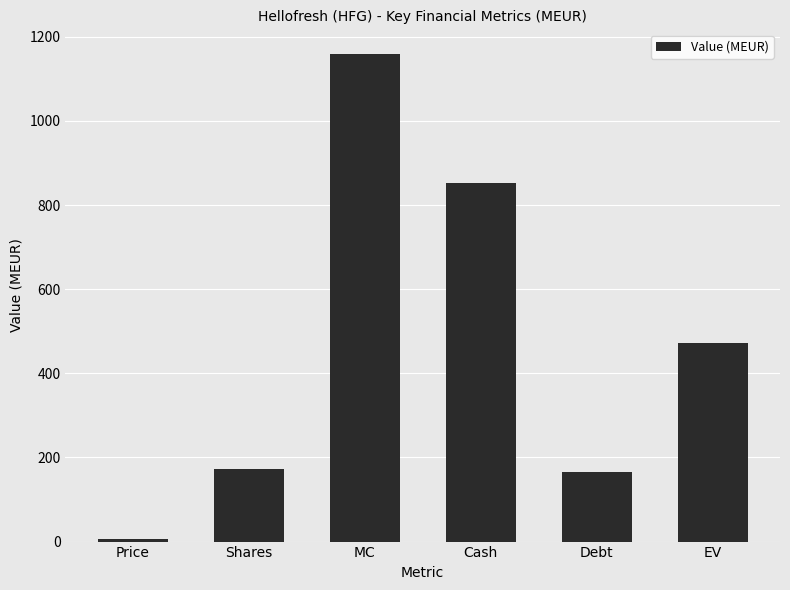

True or false: the data shows 471.4 at EV.

True